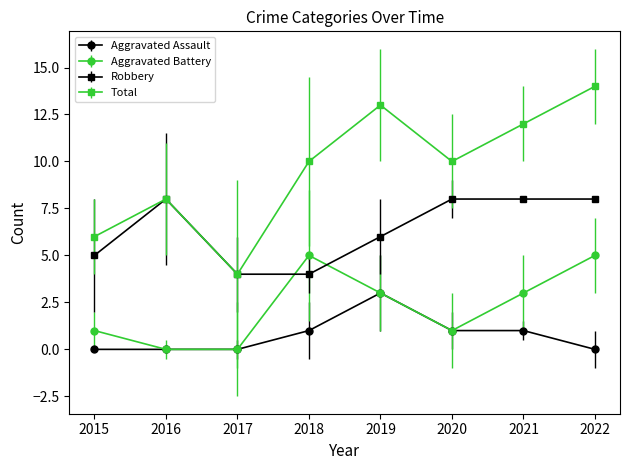

Read the Robbery value at 2020.

8